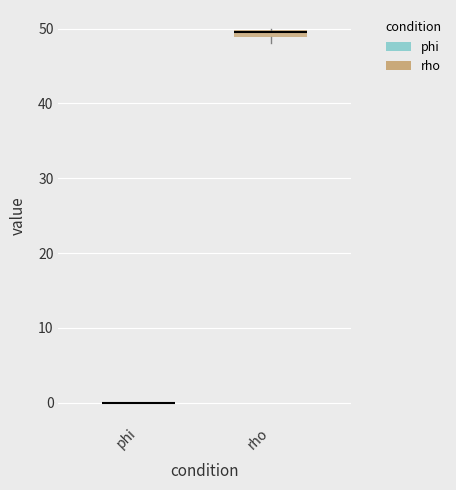

Where is the lower edge of the box for rho on the y-axis? The values are not printed on the chart, so give them approximately, as read against the axis.

49